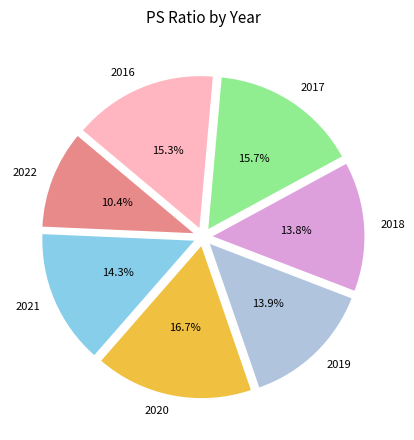

To the nearest percent, what is the difference between the 2021 and 2016 slice percentages?

1%